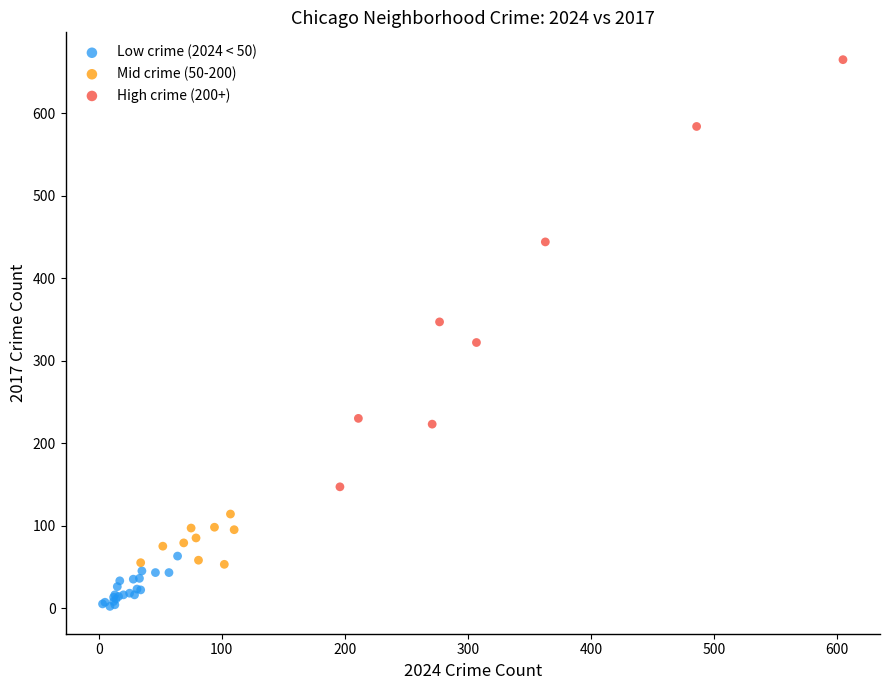

What are all the series names shown in the legend?

Low crime (2024 < 50), Mid crime (50-200), High crime (200+)